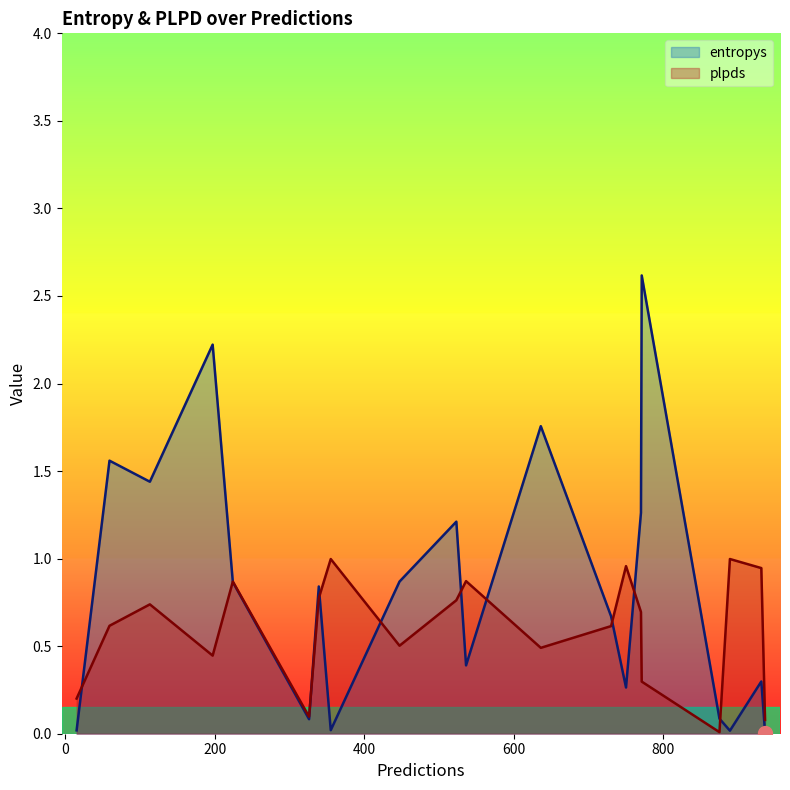

True or false: plpds and entropys intersect in this chart.

True